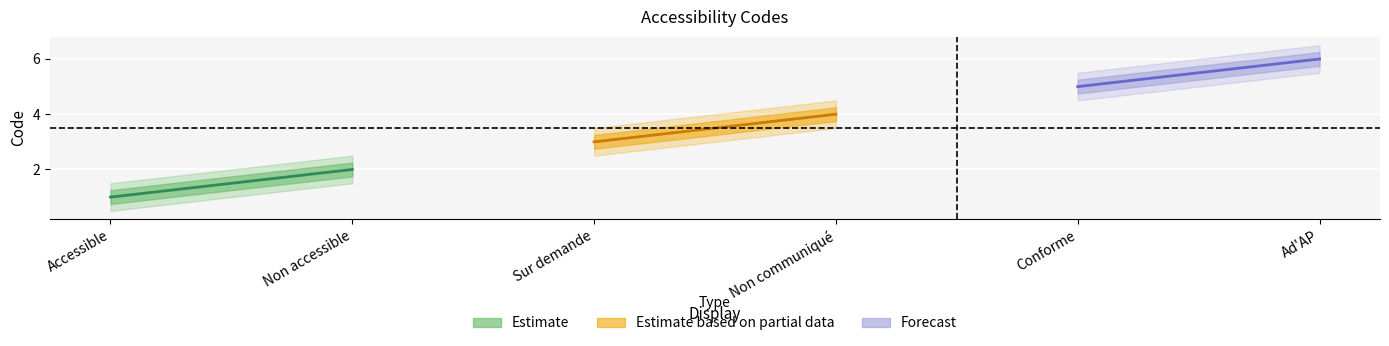

What is the smallest value displayed?

1